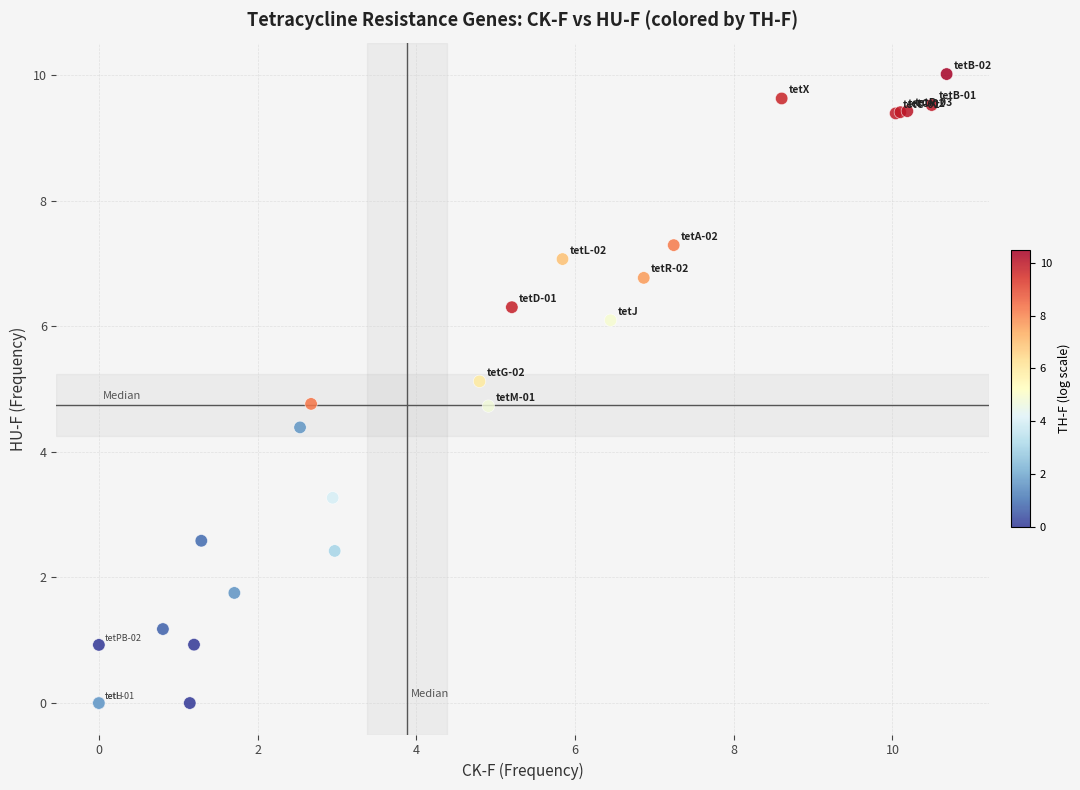

What Y value in the scatter plot is closest to 5?

5.1